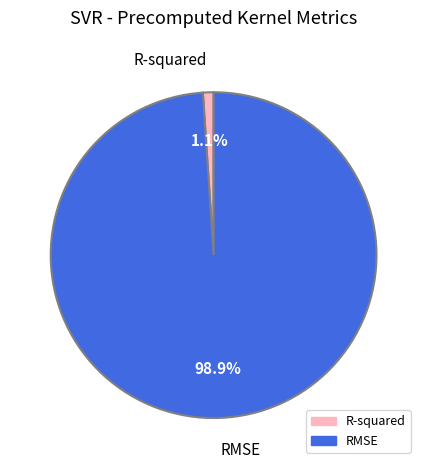

Combined, what portion of the pie is R-squared and RMSE?

100.0%